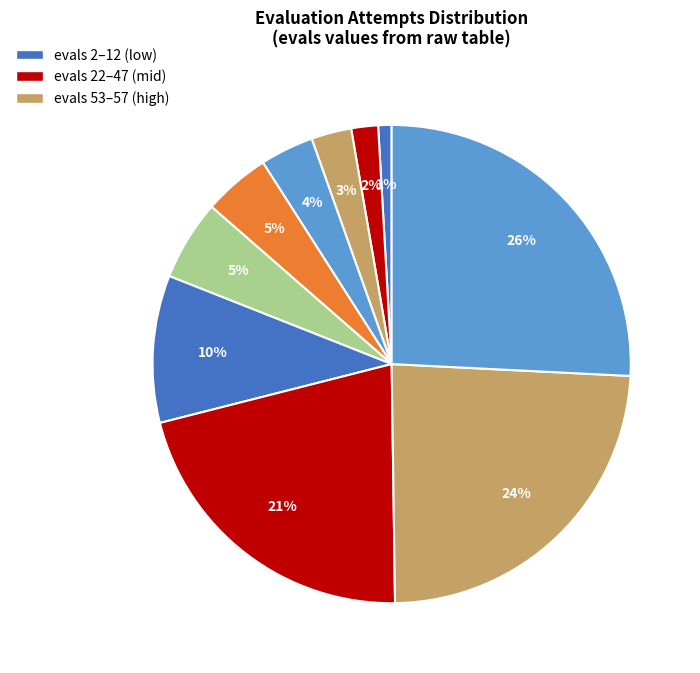

How many segments does this pie chart have?

10